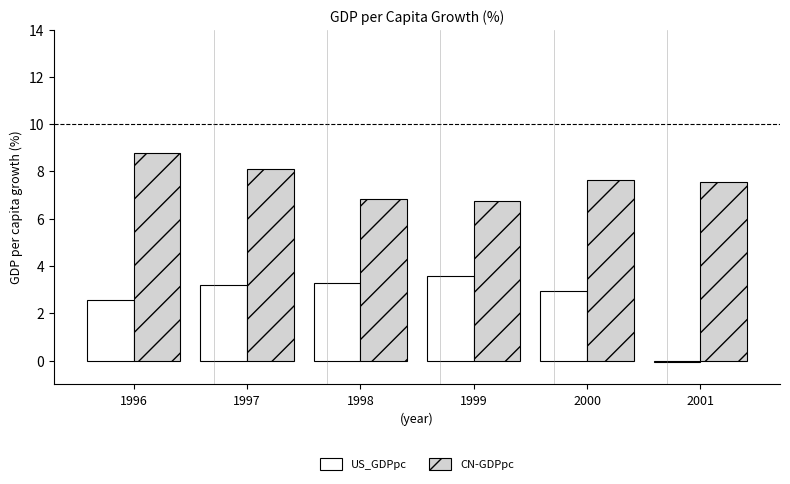

At which category does the chart reach its peak across all series?

1996